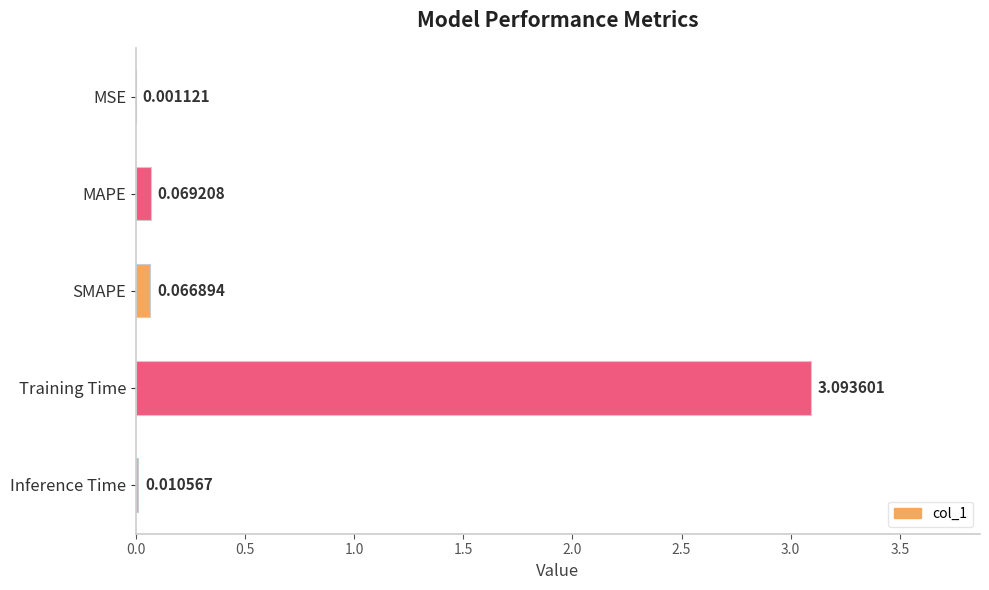

How many categories are shown in the chart?

5